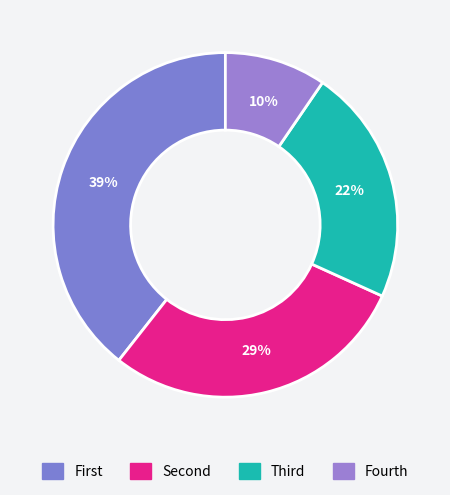

Count the number of slices in the pie.

4